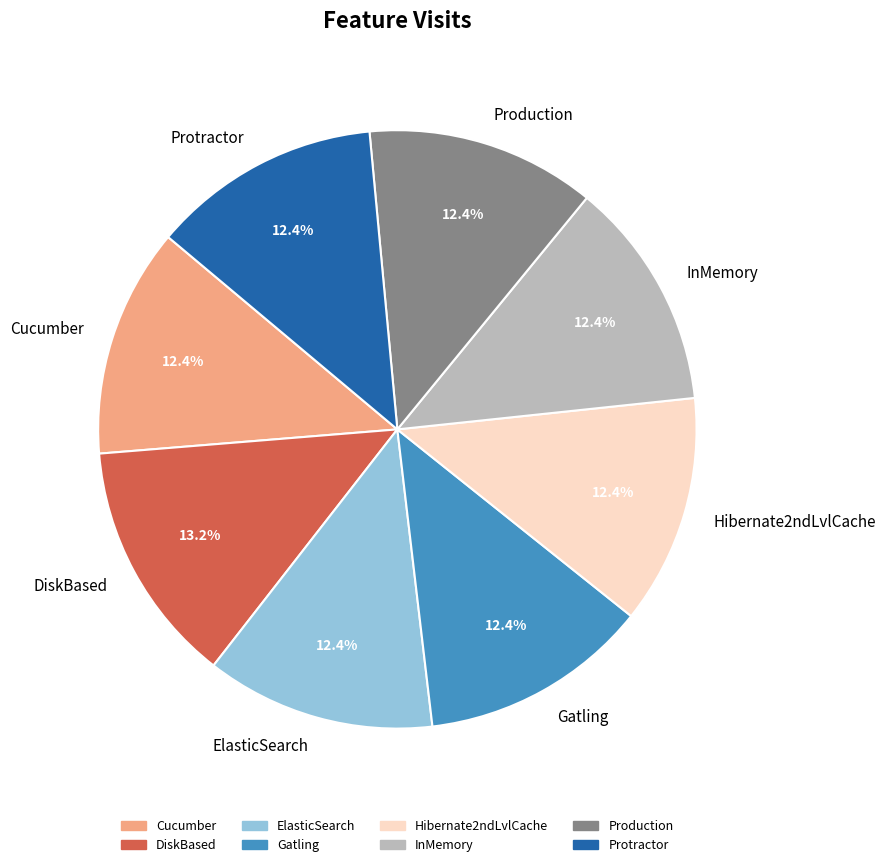

Does Protractor account for over 50% of the chart?

No